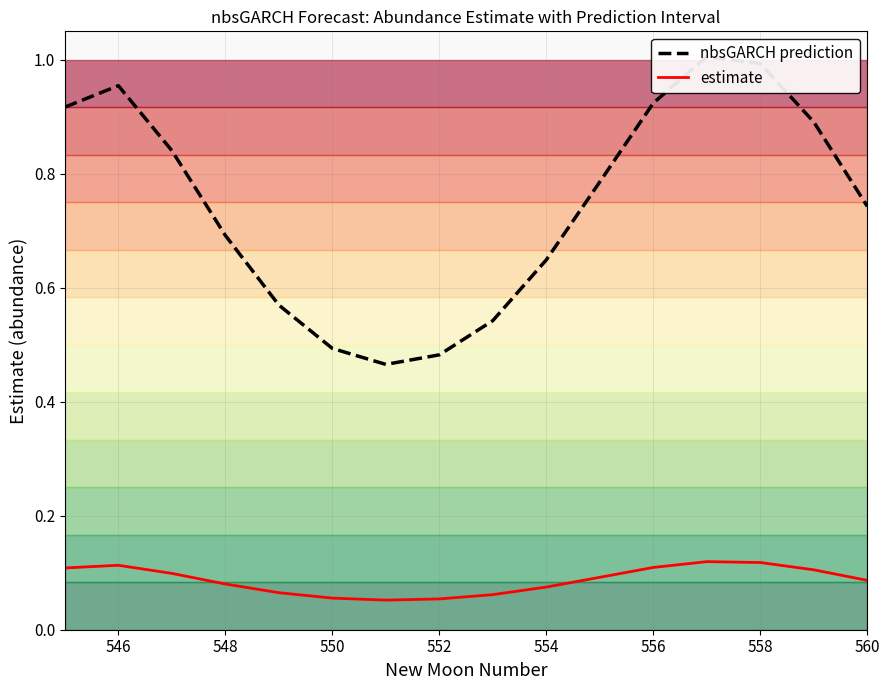

Is it true that estimate equals 0.1 at 548?

True